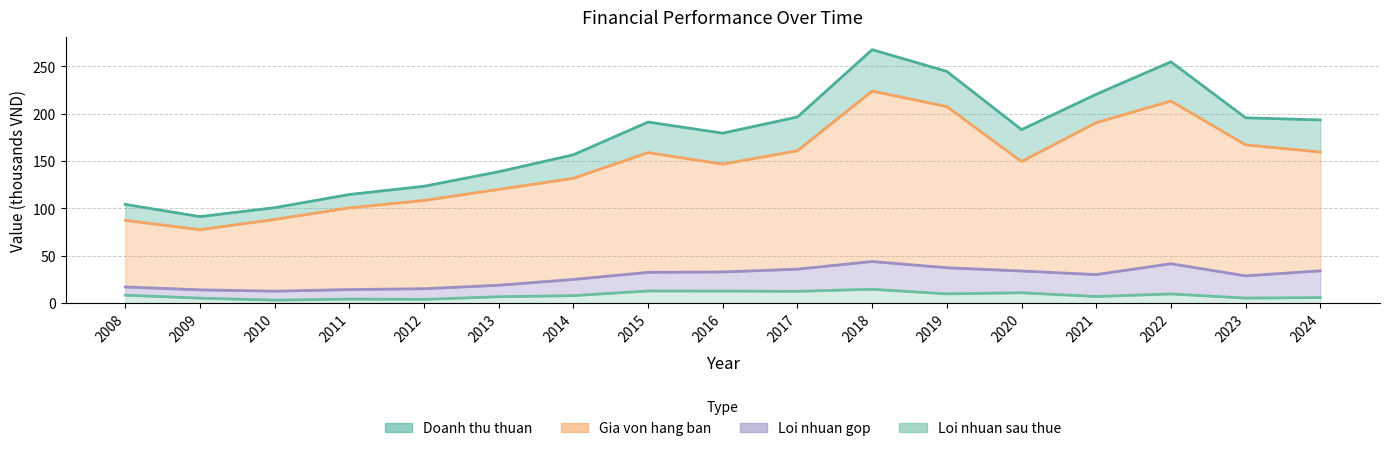

At how many categories does at least one series exceed 151?

11